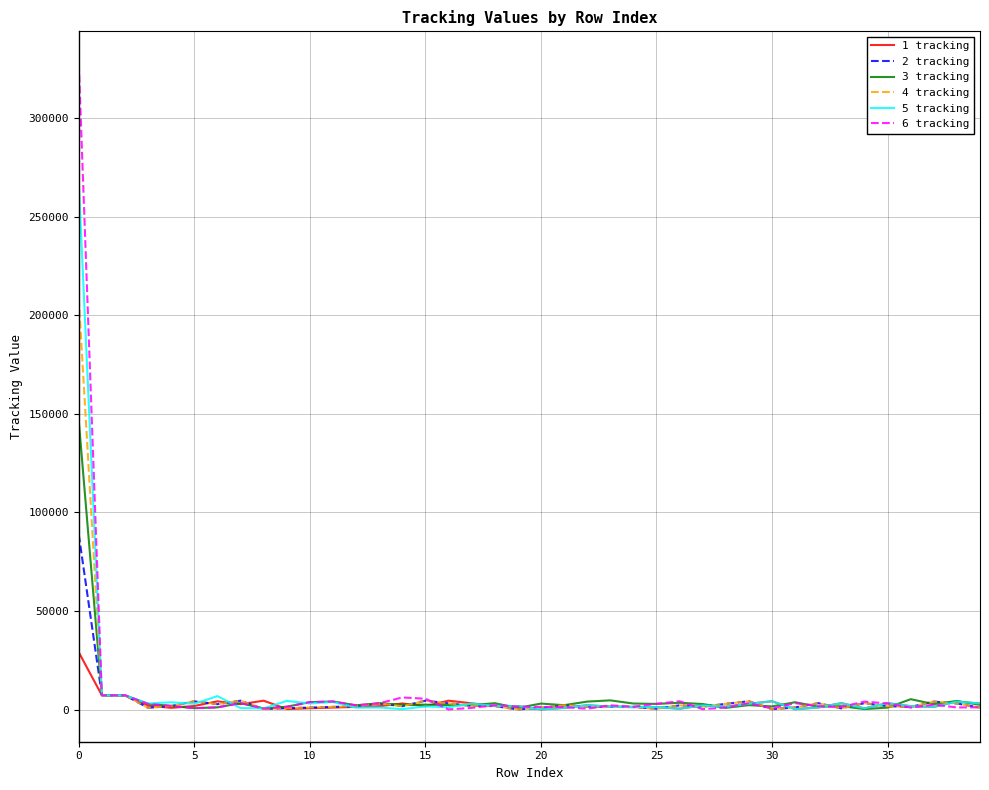

What is the maximum value shown in the chart?

327663